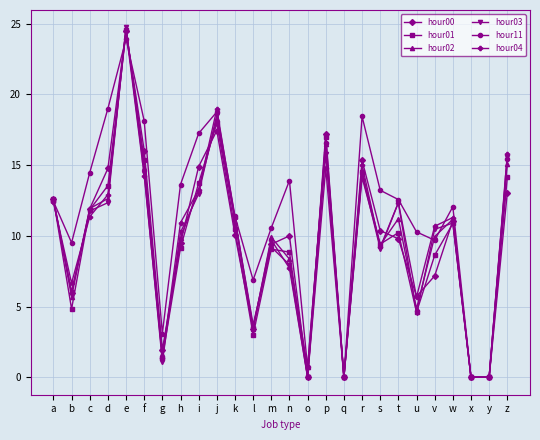

What is the difference between the highest and lowest values at f?

3.9